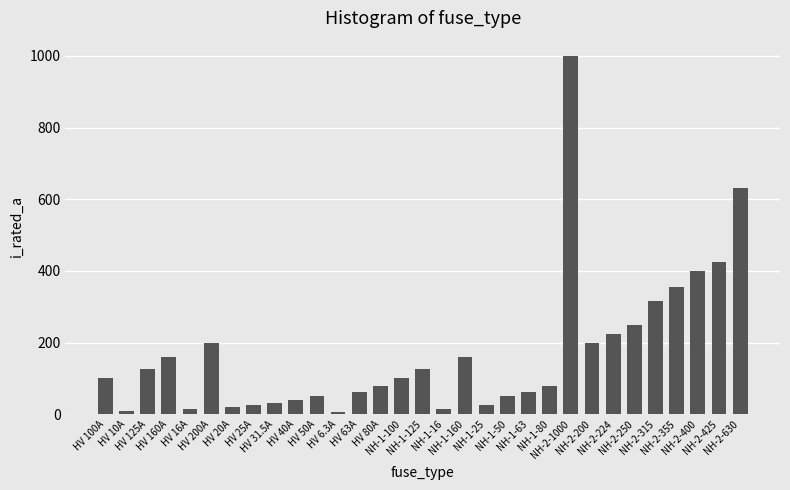

What is the difference between the second highest and second lowest values?

620.0